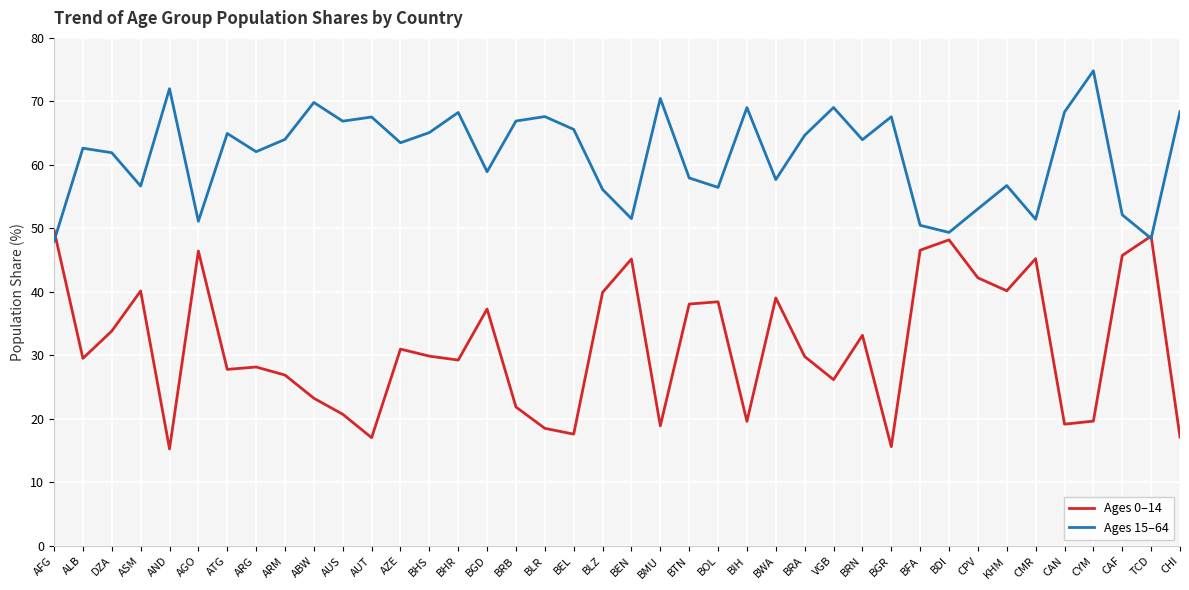

The Ages 15–64 series shows 21.8 at CHI. True or false?

False